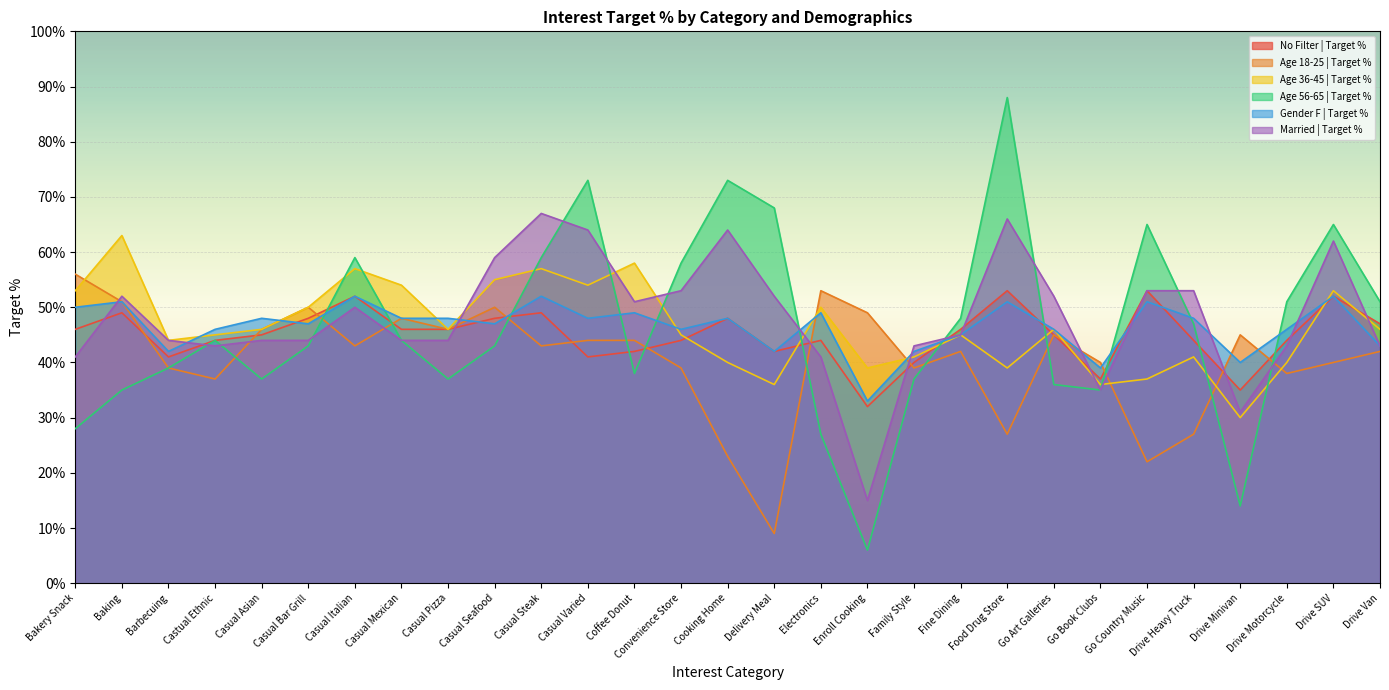

Where do Age 56-65 | Target % and Married | Target % first cross each other?

Barbecuing and Castual Ethnic